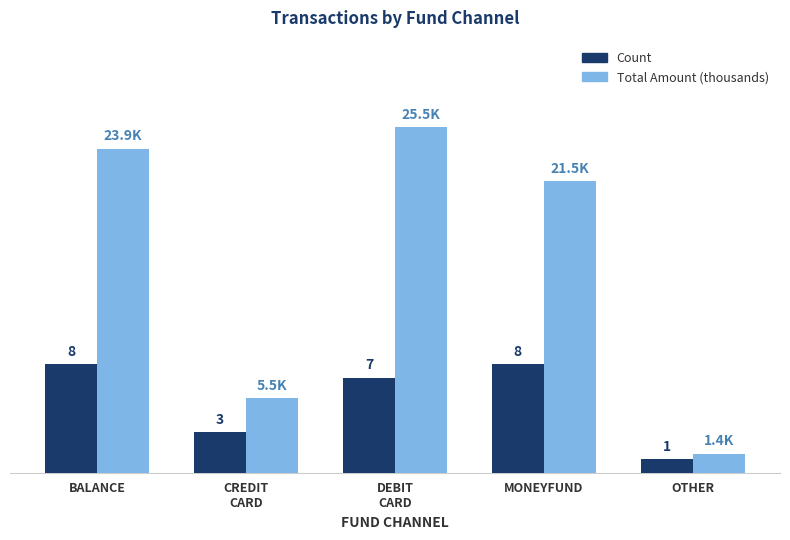

Which series has the largest total across all categories?

Total Amount (thousands)